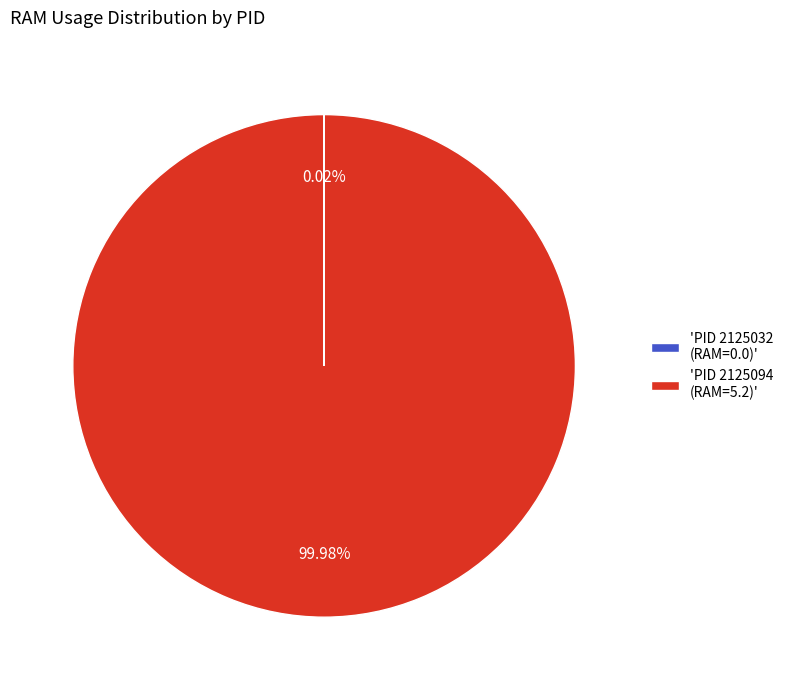

Which category has the biggest portion of the pie?

'PID 2125094 (RAM=5.2)'